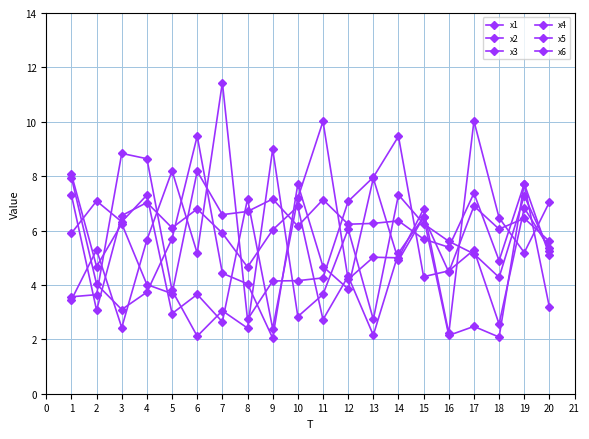

The x1 series shows 3.3 at 14. True or false?

False